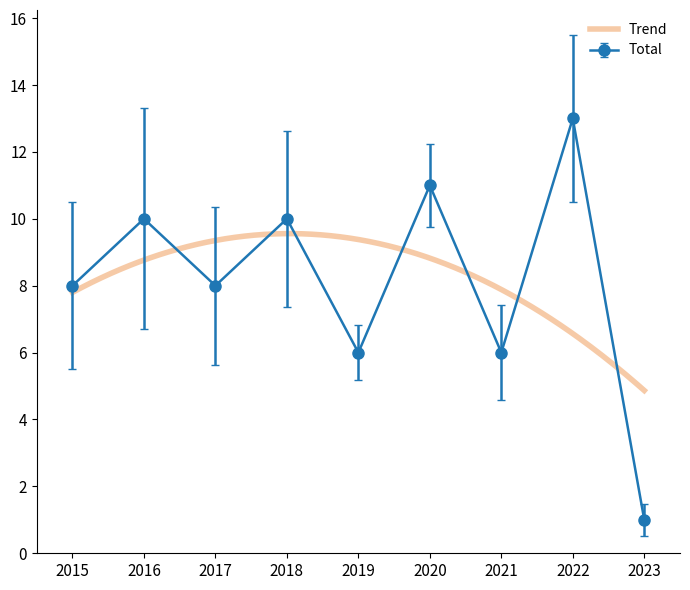

At how many categories does at least one series exceed 6?

6